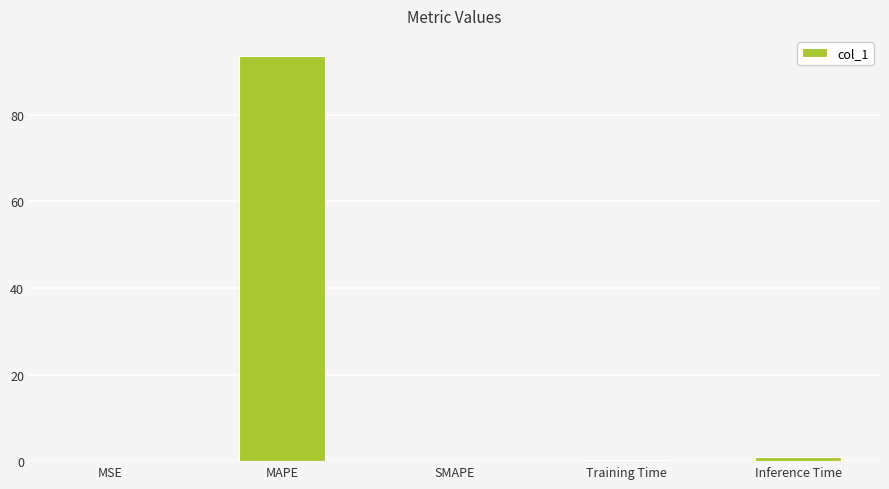

True or false: the data shows 41.5 at SMAPE.

False